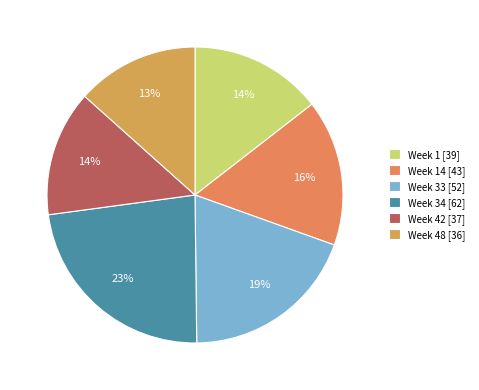

Rank the categories by value from highest to lowest.

Week 34, Week 33, Week 14, Week 1, Week 42, Week 48